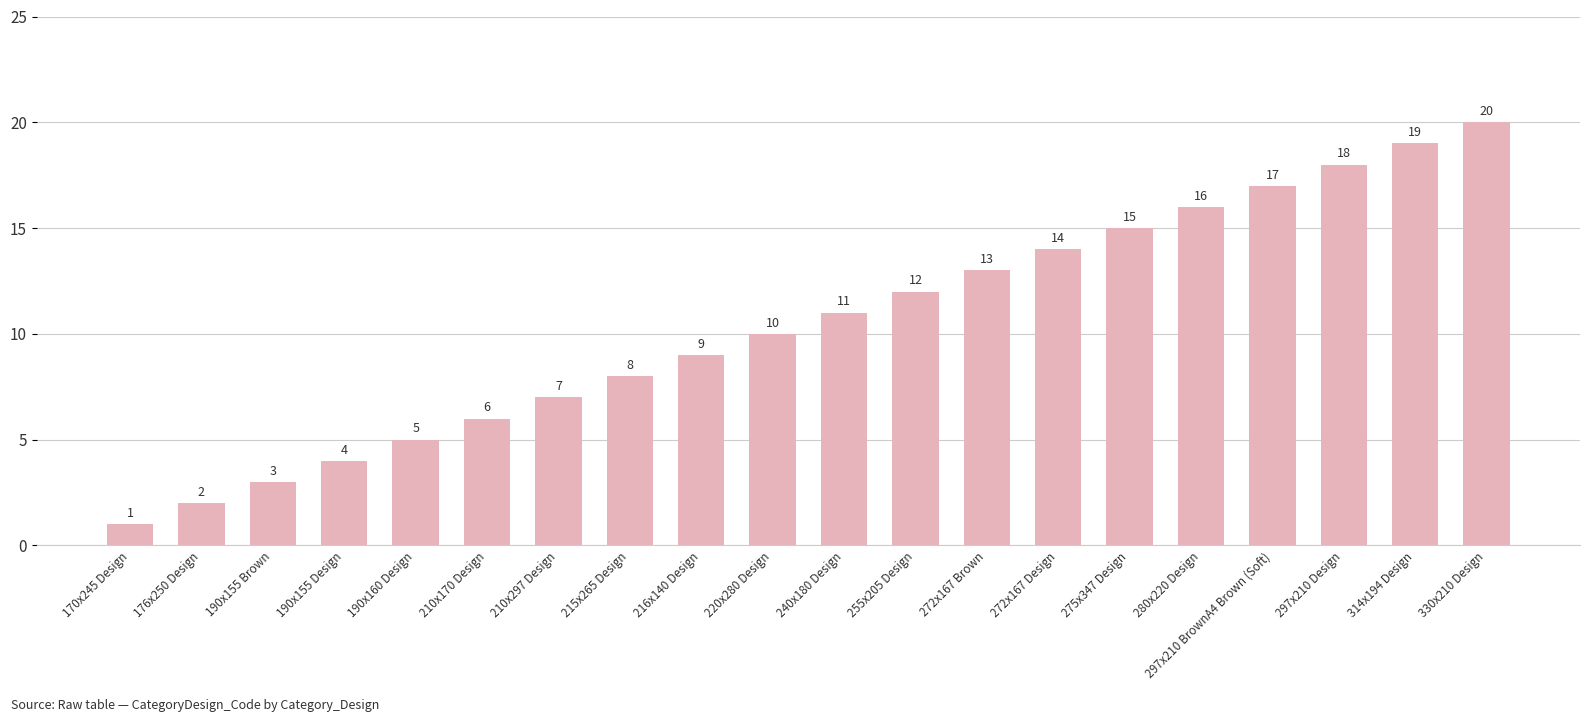

What is the sum of all values?

210